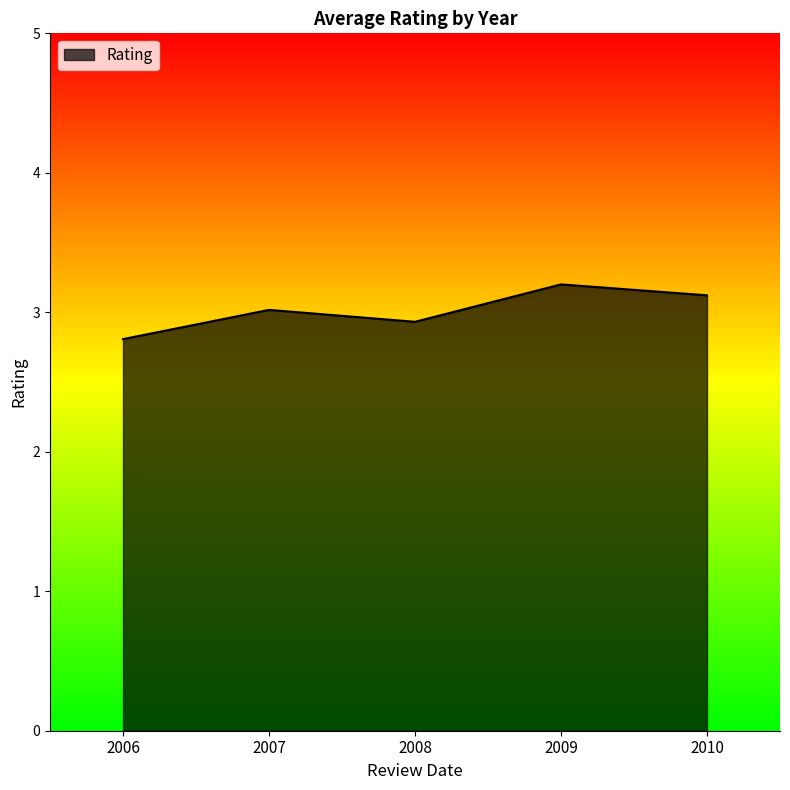

Rank the categories by value from highest to lowest.

2009, 2010, 2007, 2008, 2006